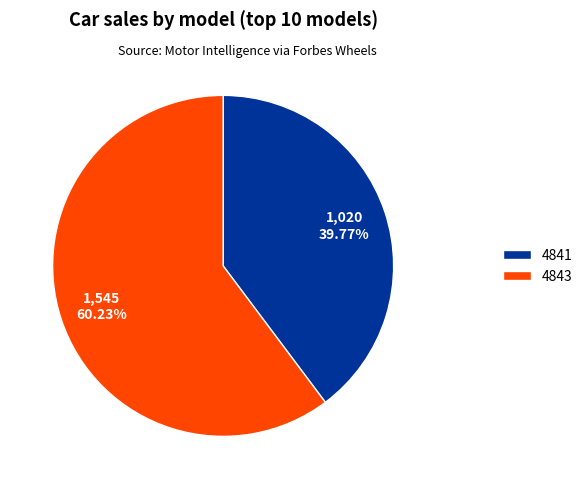

The 4841 slice represents 54% of the pie. True or false?

False